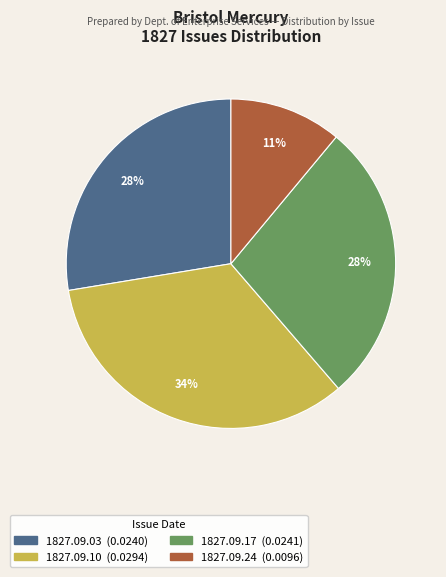

Does any single category account for the majority?

No